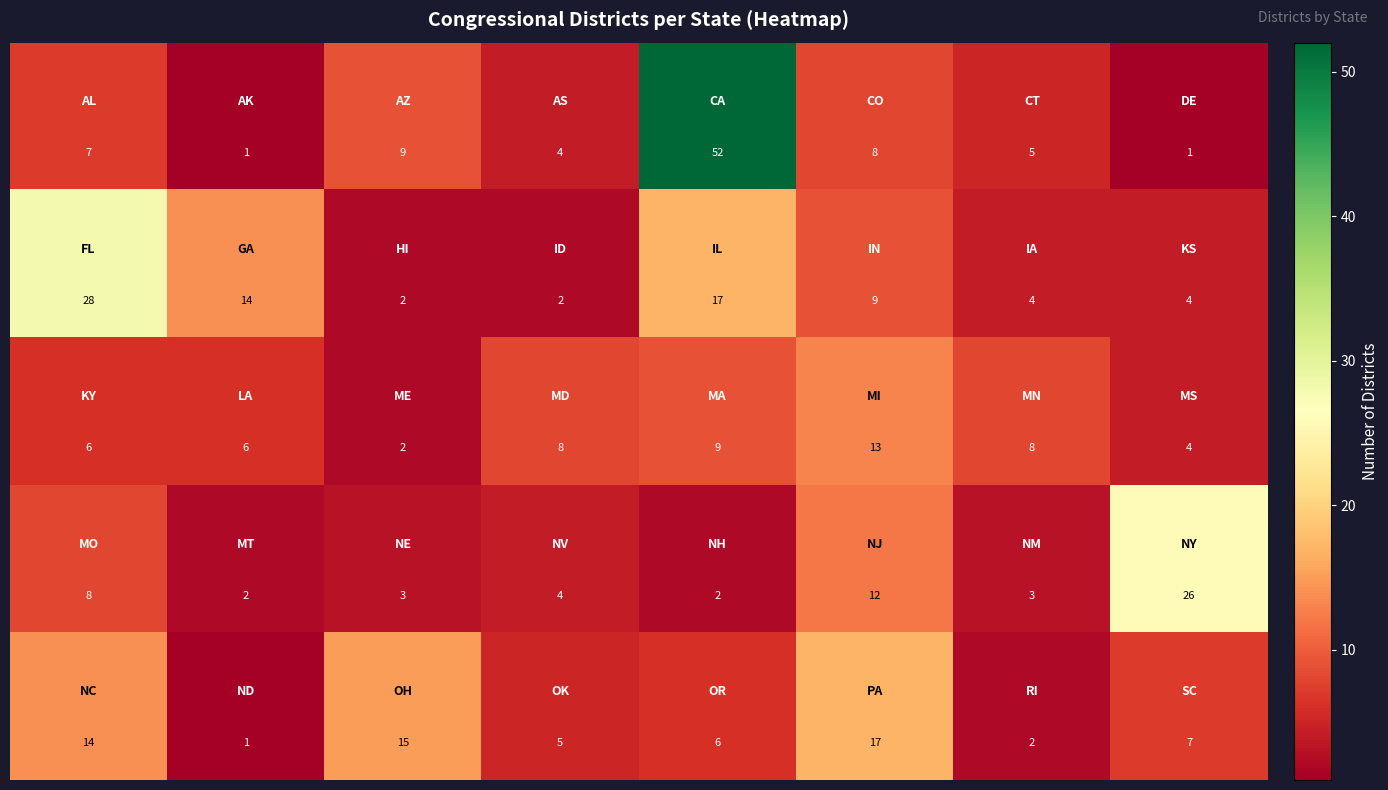

What is the maximum value shown in the chart?

52